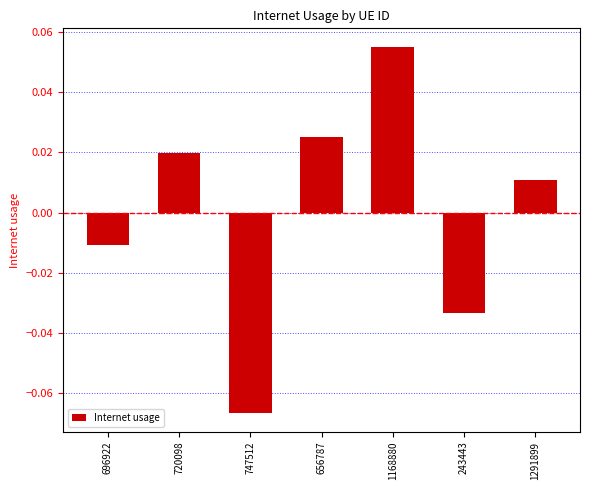

The chart shows a value of 0.0 at 1168880. True or false?

False